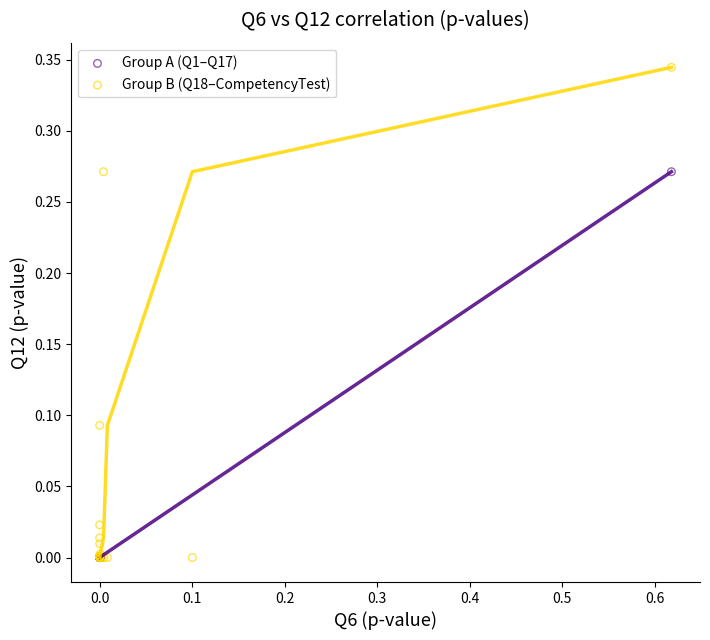

Which series has the widest spread of Y values?

Group B (Q18–CompetencyTest)